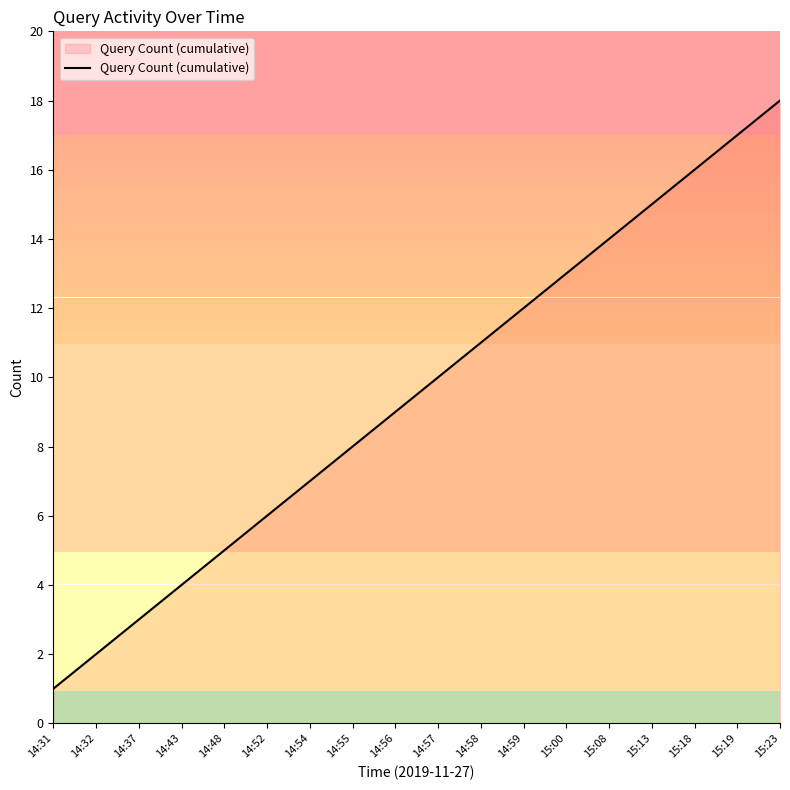

Rank the categories by value from lowest to highest.

14:31, 14:32, 14:37, 14:43, 14:48, 14:52, 14:54, 14:55, 14:56, 14:57, 14:58, 14:59, 15:00, 15:08, 15:13, 15:18, 15:19, 15:23